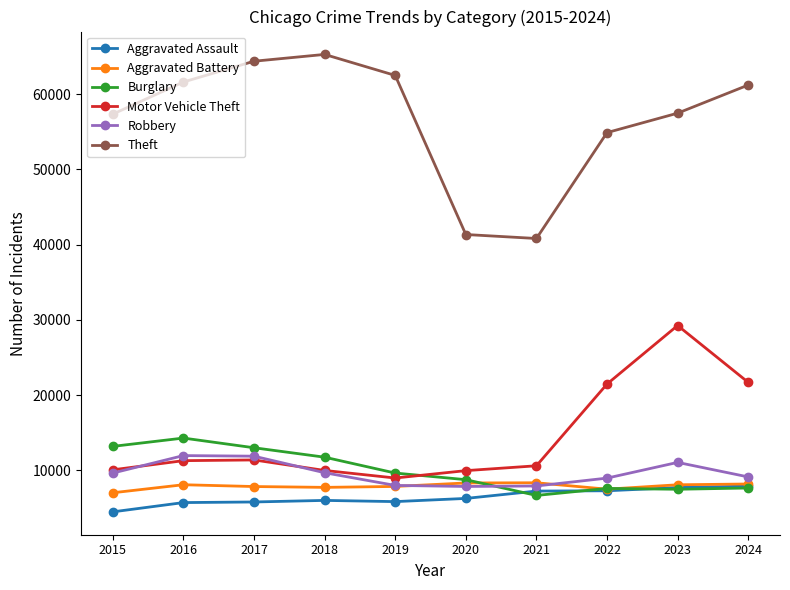

What is the maximum value for Burglary?

14289